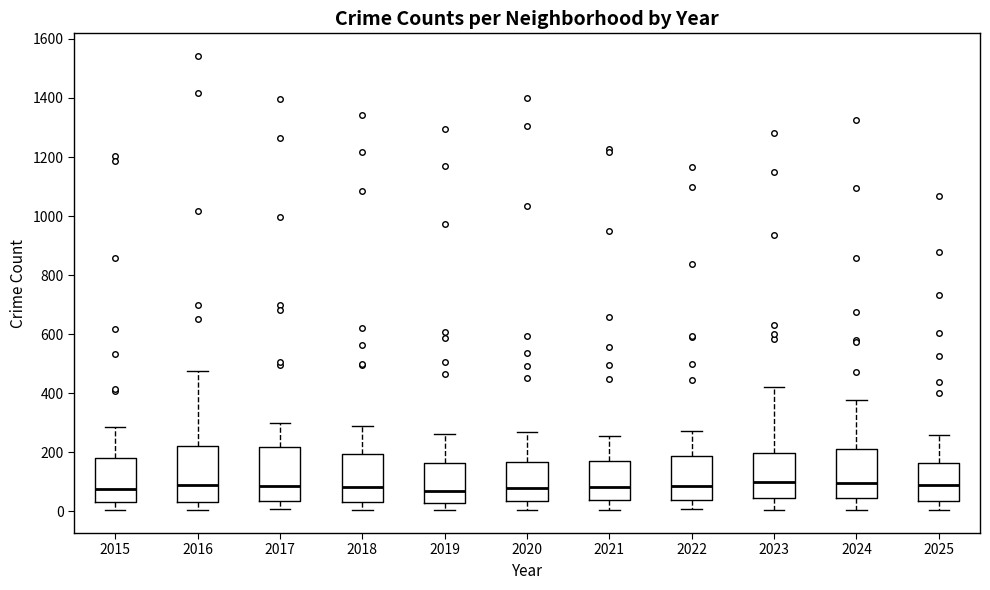

Reading left to right, transcribe this box plot: for each box, give where its median line is, the range the box spans, and where its two whiskers end, as read against the y-axis. The values are not printed on the chart, so give them approximately, as read against the axis.

2015: median 80, box 40 to 180, whiskers 0 to 280
2016: median 80, box 40 to 220, whiskers 0 to 480
2017: median 80, box 40 to 220, whiskers 0 to 300
2018: median 80, box 40 to 200, whiskers 0 to 300
2019: median 60, box 20 to 160, whiskers 0 to 260
2020: median 80, box 40 to 160, whiskers 0 to 260
2021: median 80, box 40 to 180, whiskers 0 to 260
2022: median 80, box 40 to 180, whiskers 0 to 280
2023: median 100, box 40 to 200, whiskers 0 to 420
2024: median 100, box 40 to 220, whiskers 0 to 380
2025: median 80, box 40 to 160, whiskers 0 to 260